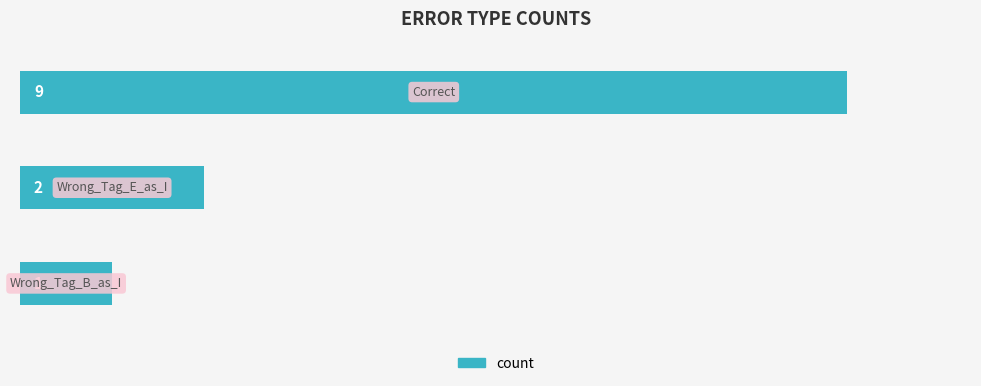

What is the maximum value shown in the chart?

9